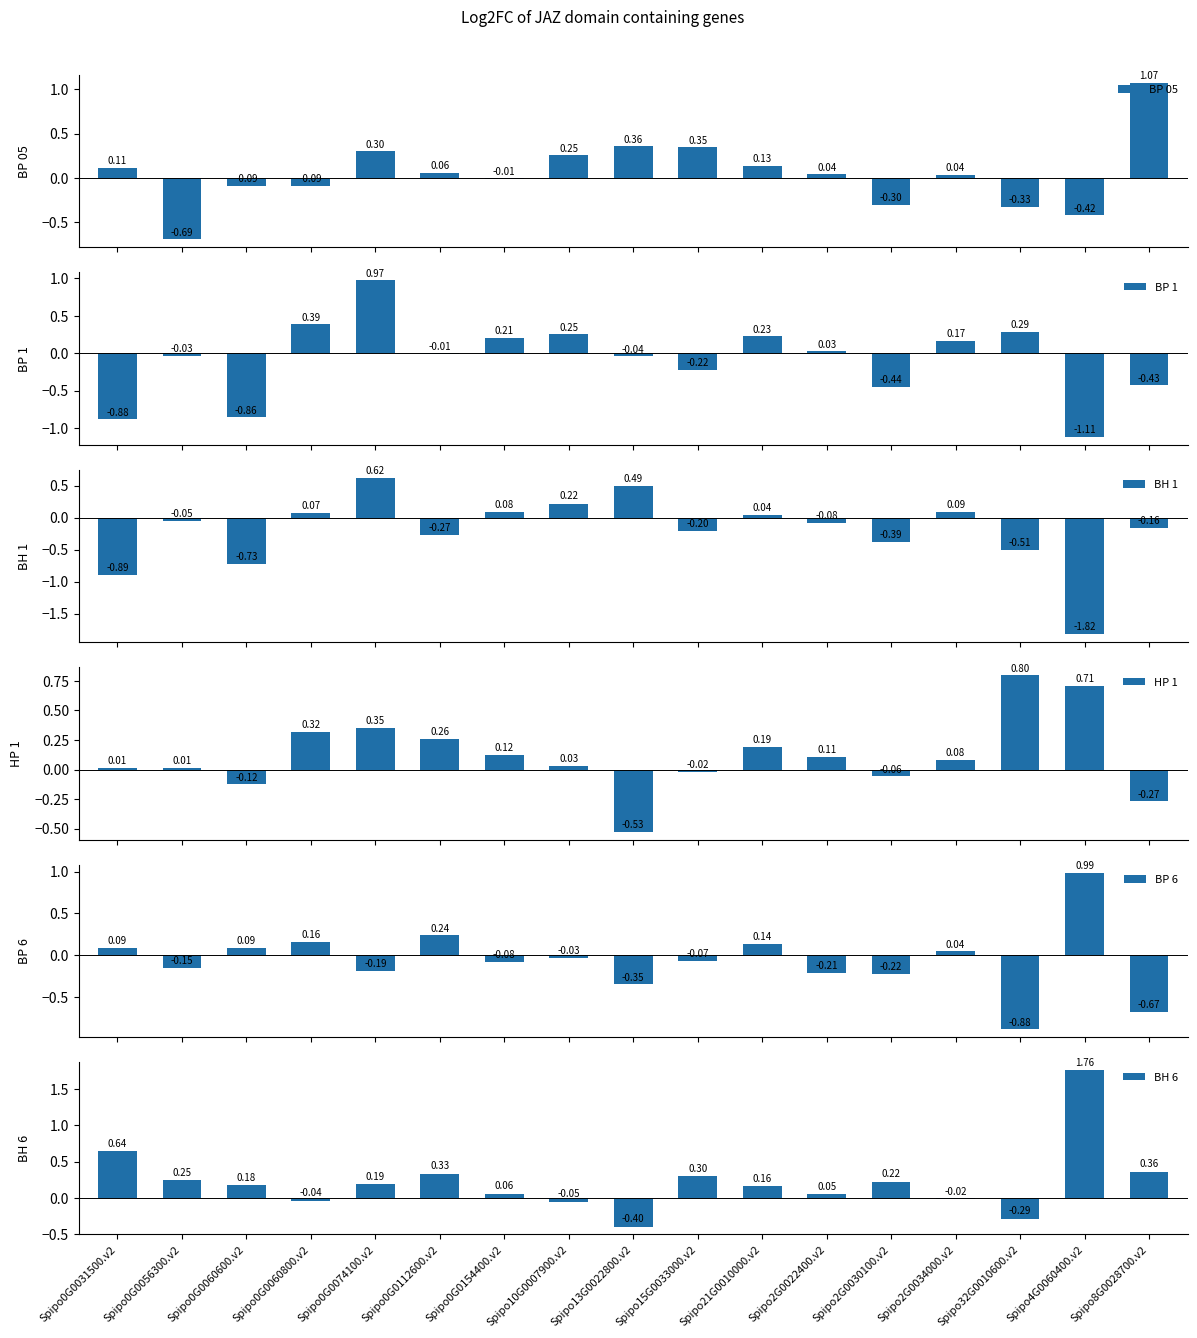

What are all the series names shown in the legend?

BP 05, BP 1, BH 1, HP 1, BP 6, BH 6